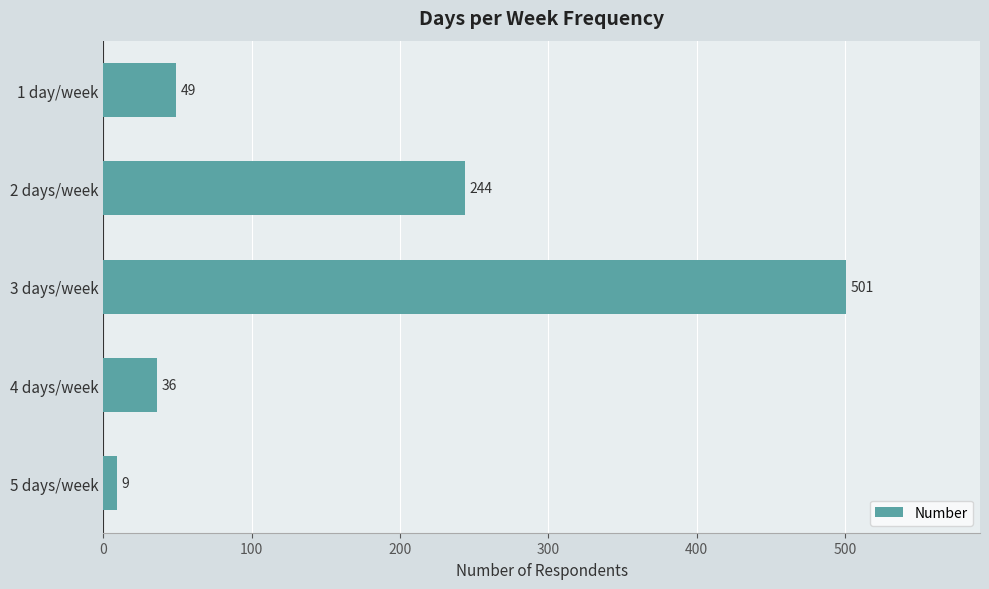

List the labels in order of value, smallest first.

5 days/week, 4 days/week, 1 day/week, 2 days/week, 3 days/week